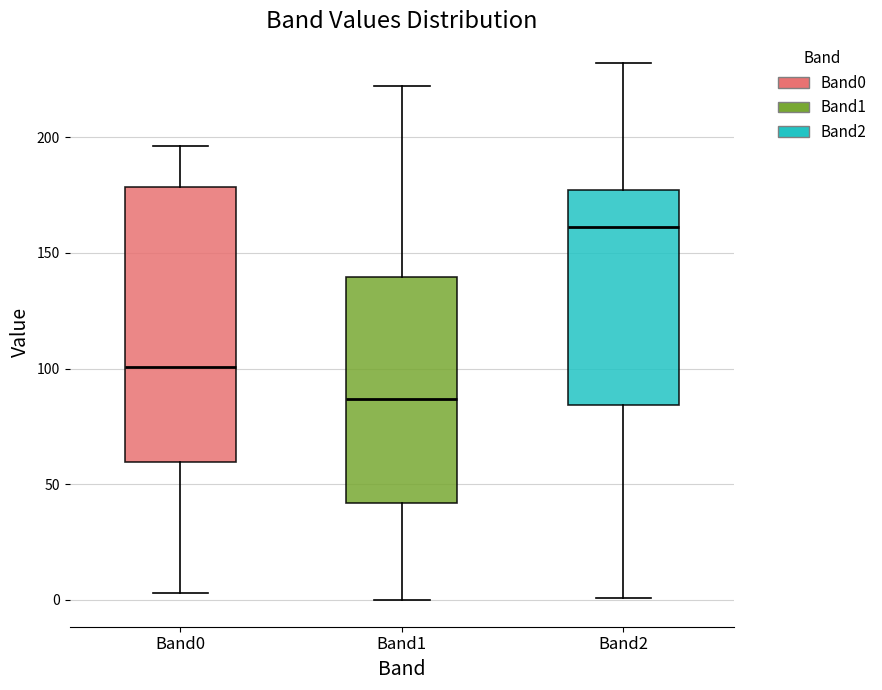

Reading left to right, read every box against the y-axis: the position of its median line, the range the box covers, and the ends of its whiskers. The values are not printed on the chart, so give them approximately, as read against the axis.

Band0: median 100, box 60 to 180, whiskers 5 to 195
Band1: median 85, box 40 to 140, whiskers 0 to 220
Band2: median 160, box 85 to 175, whiskers 0 to 230